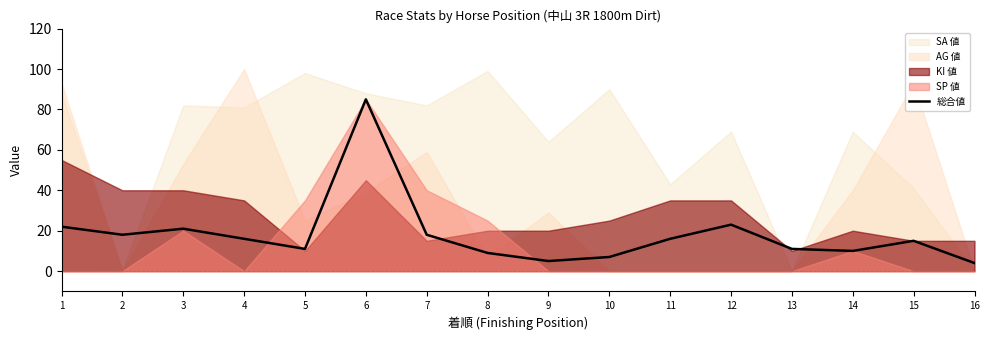

What is the change in value from 4 to 10?

-9